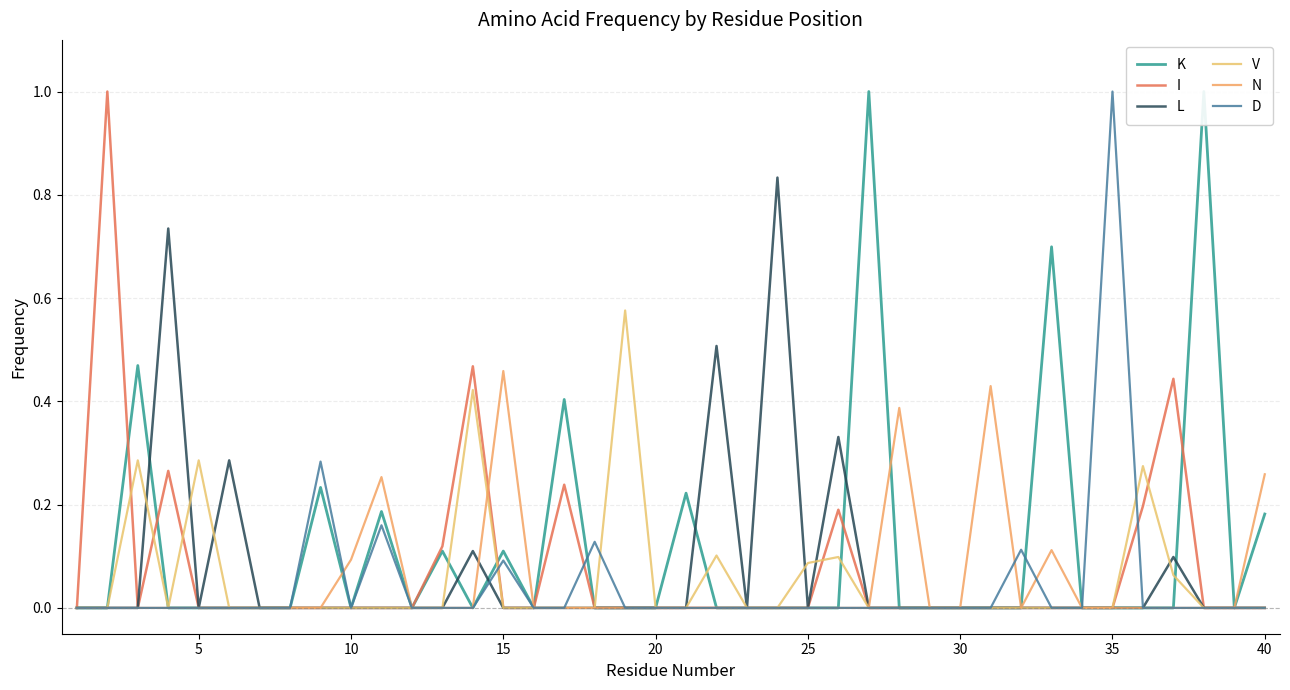

What is the sum of all N values?

2.0